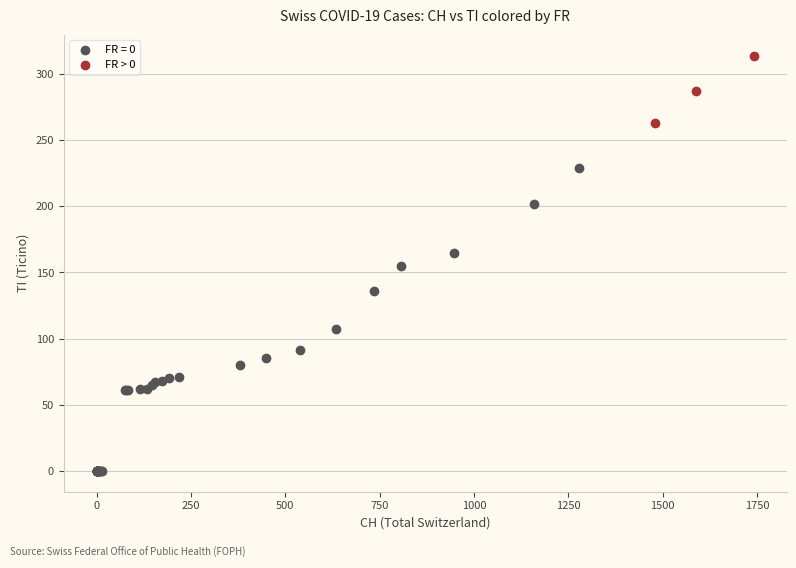

Which series has the largest Y range (max minus min)?

FR = 0